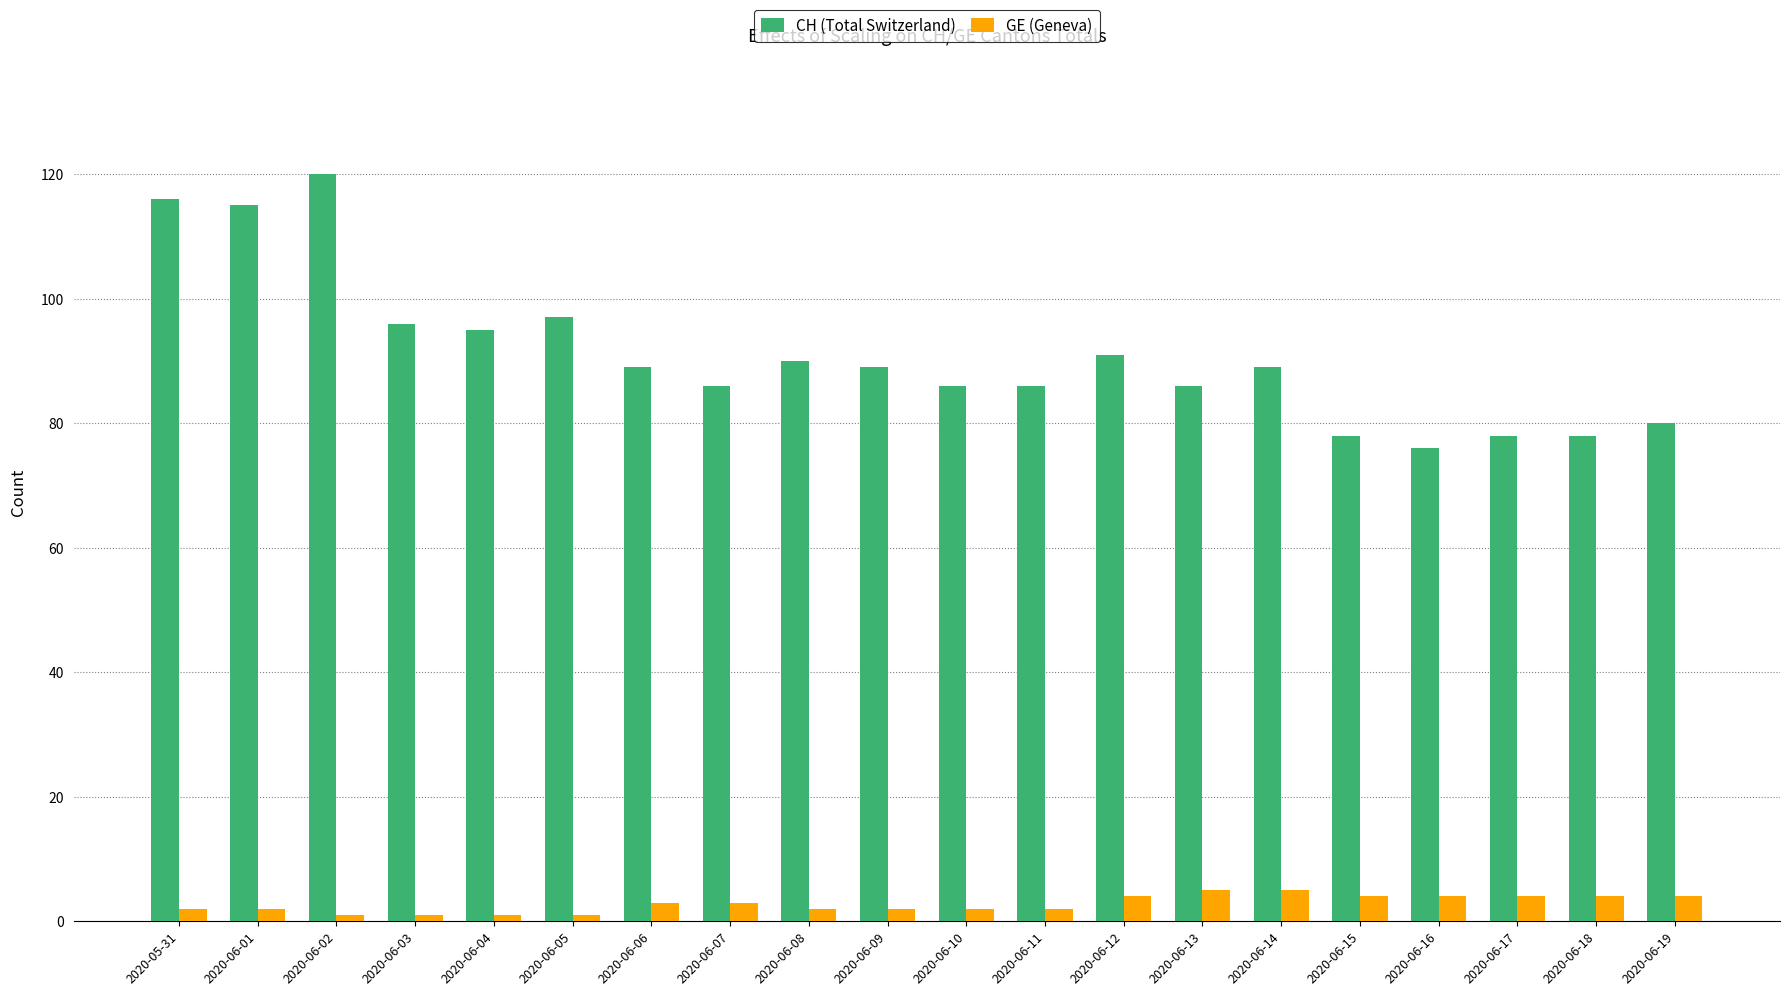

How many bars are there in each group?

2